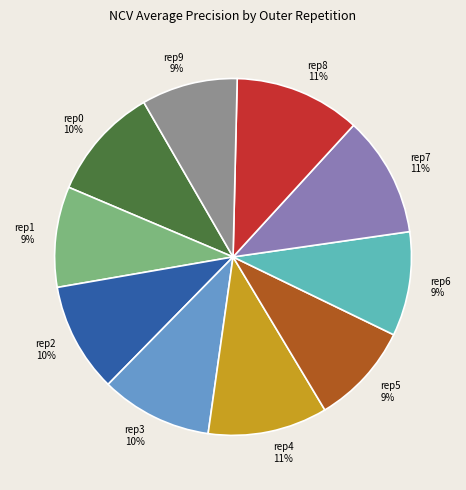

The rep6 slice represents 9% of the pie. True or false?

True